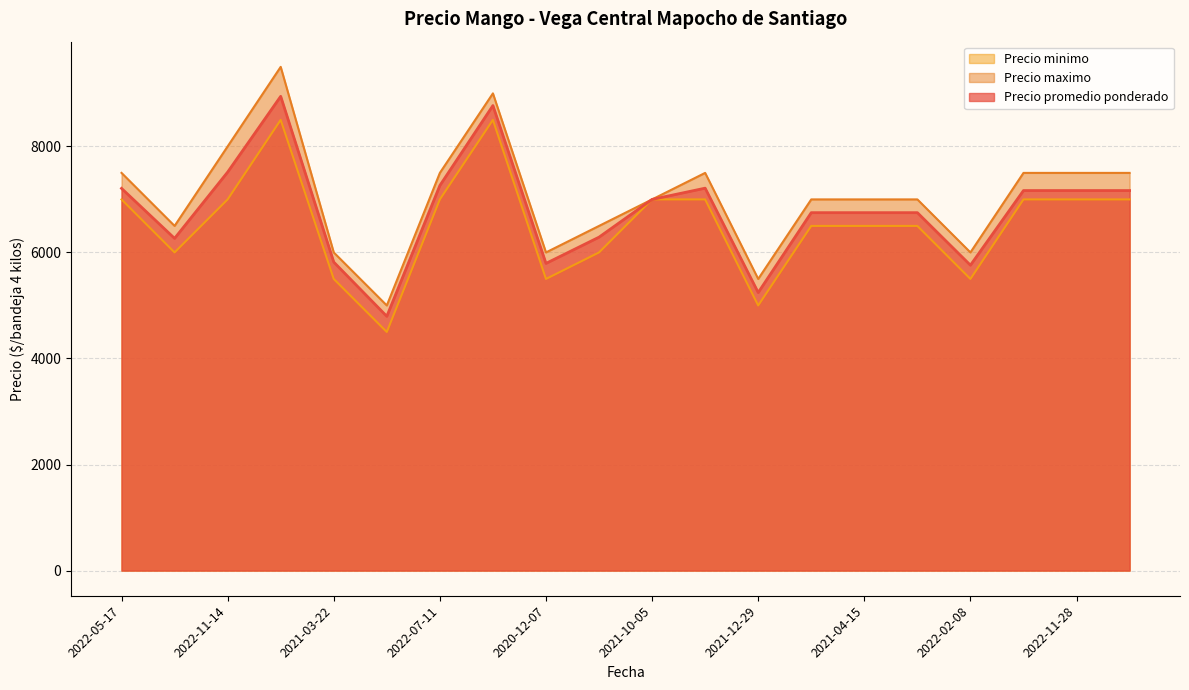

Which label corresponds to the largest value in the chart?

2022-08-03